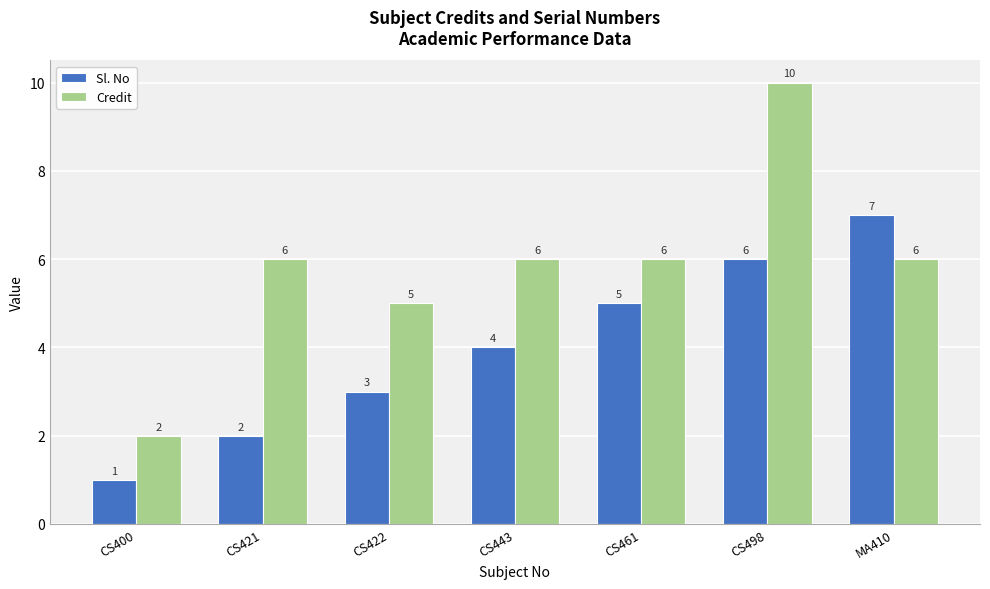

List the series in order of their peak value, highest first.

Credit, Sl. No